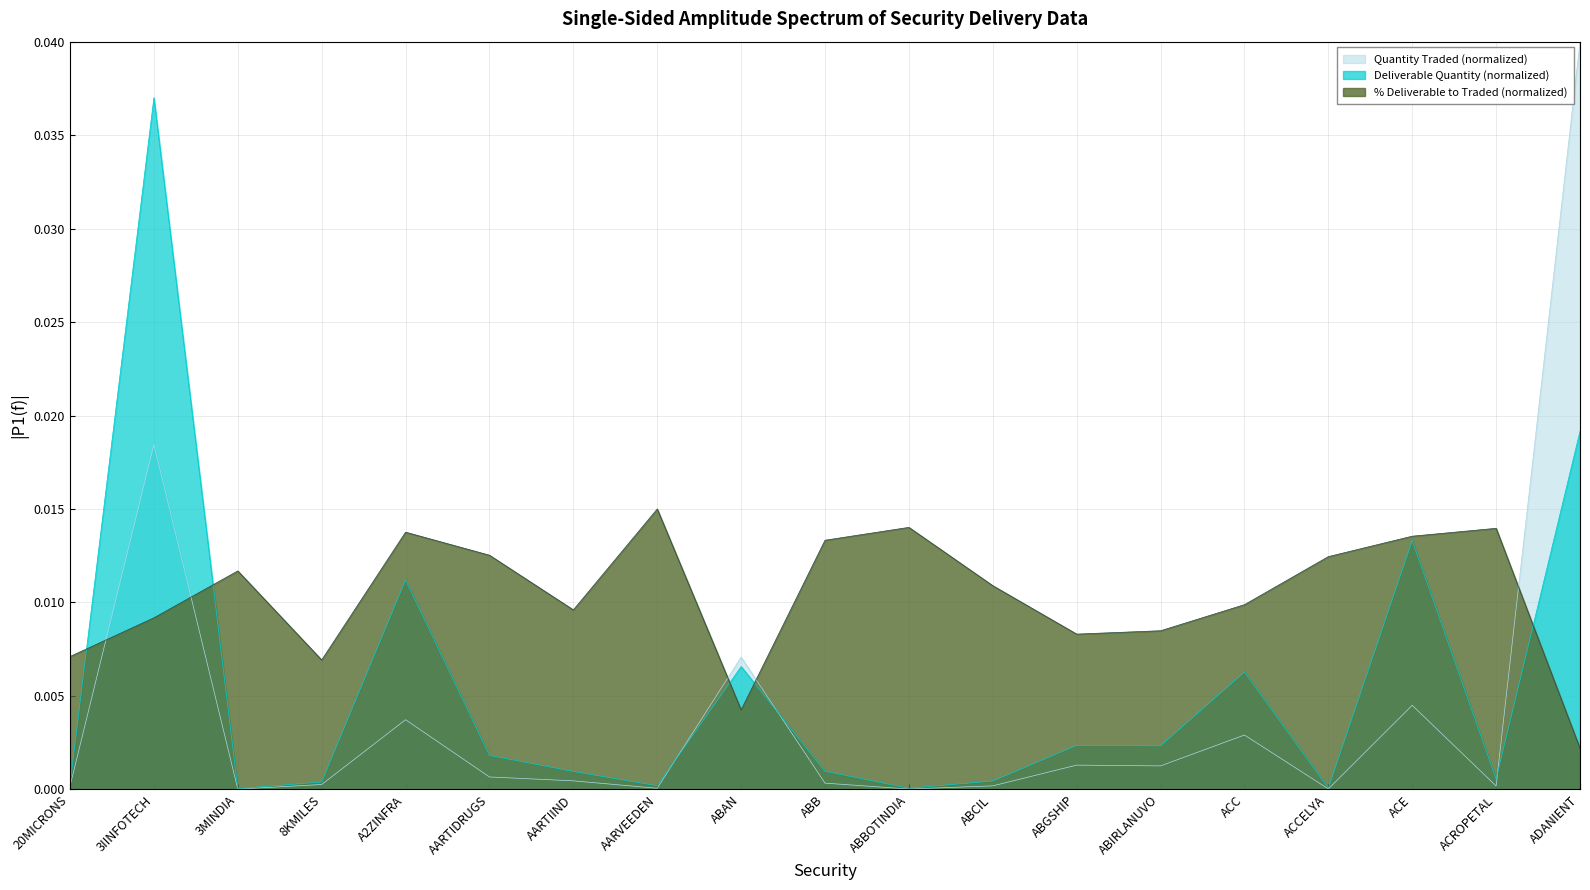

True or false: Quantity Traded and % Deliverable to Traded intersect in this chart.

True